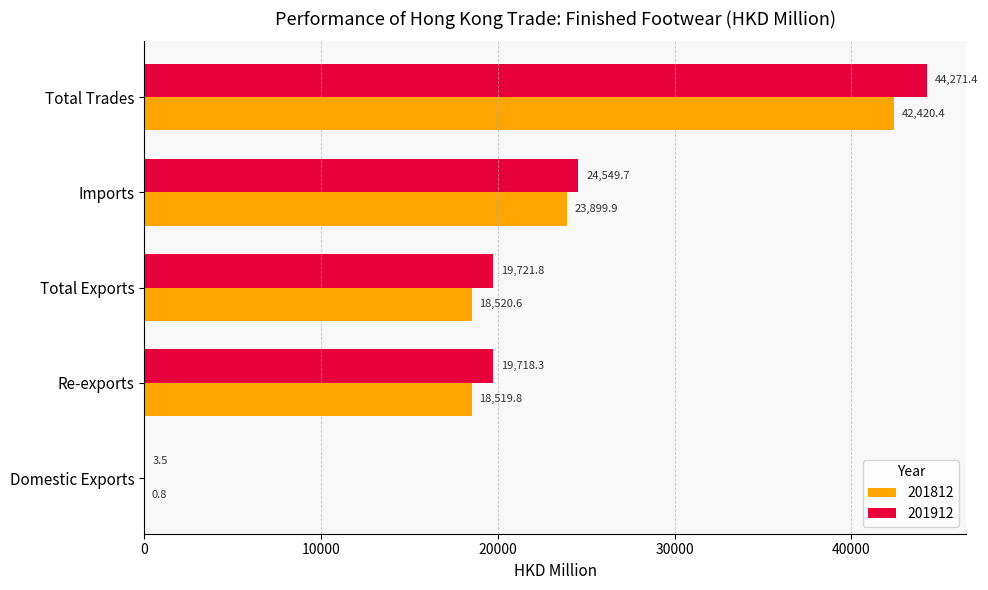

What is the sum of all 201912 values?

108264.7